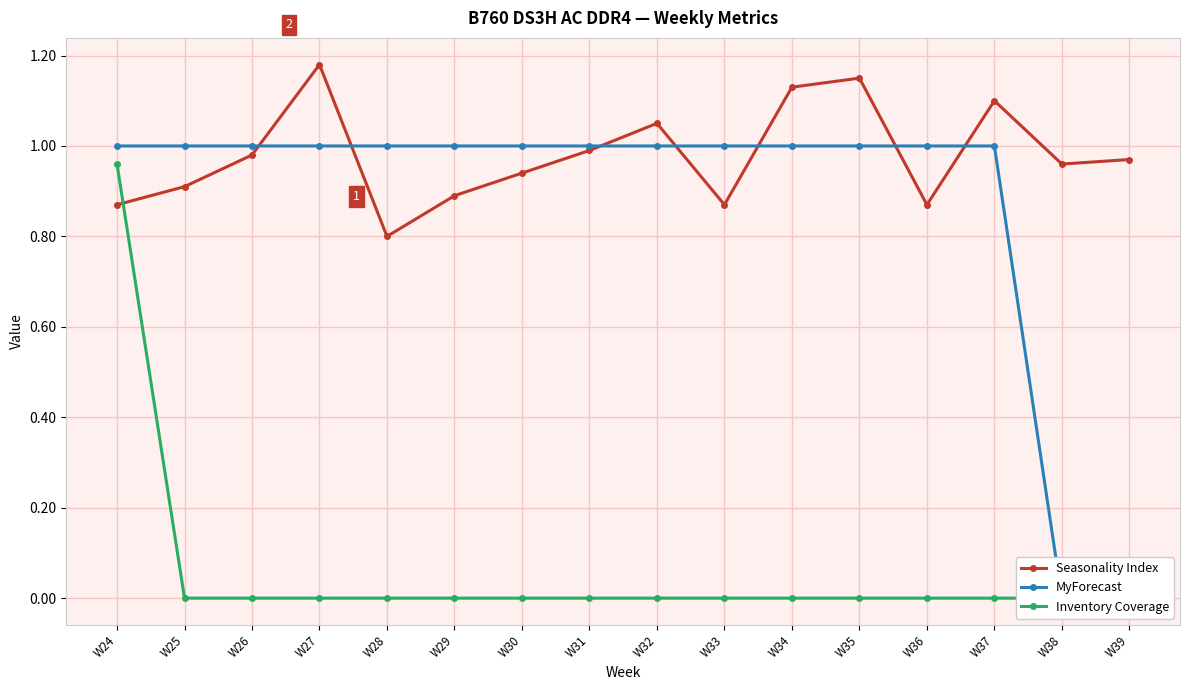

Which series changed the most between W28 and W37?

Seasonality Index